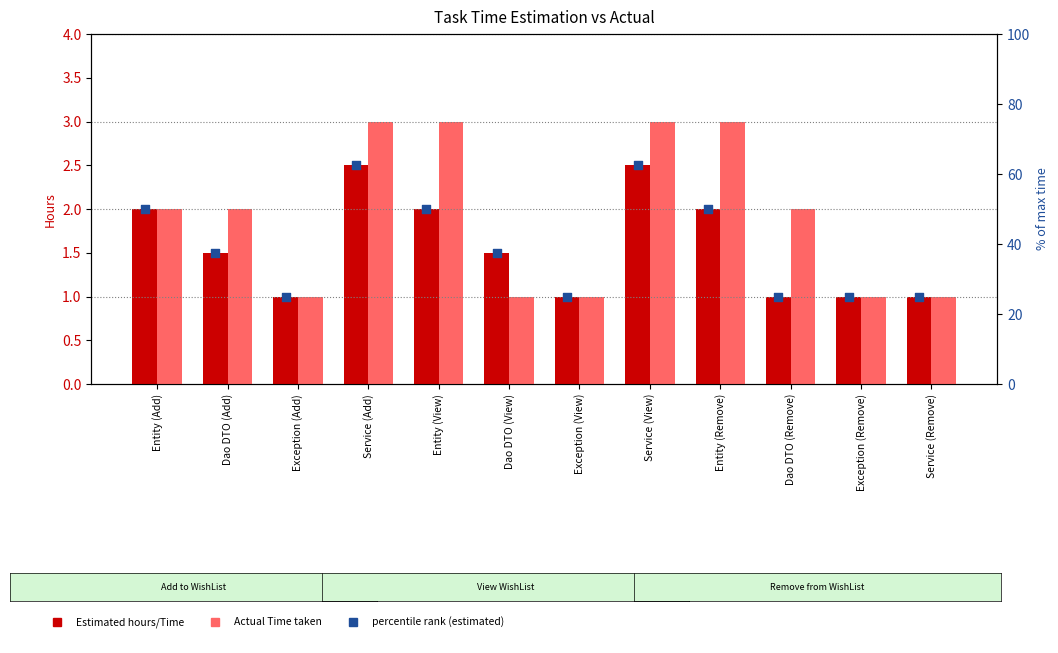

Which series contains the highest Y value?

percentile rank (estimated)